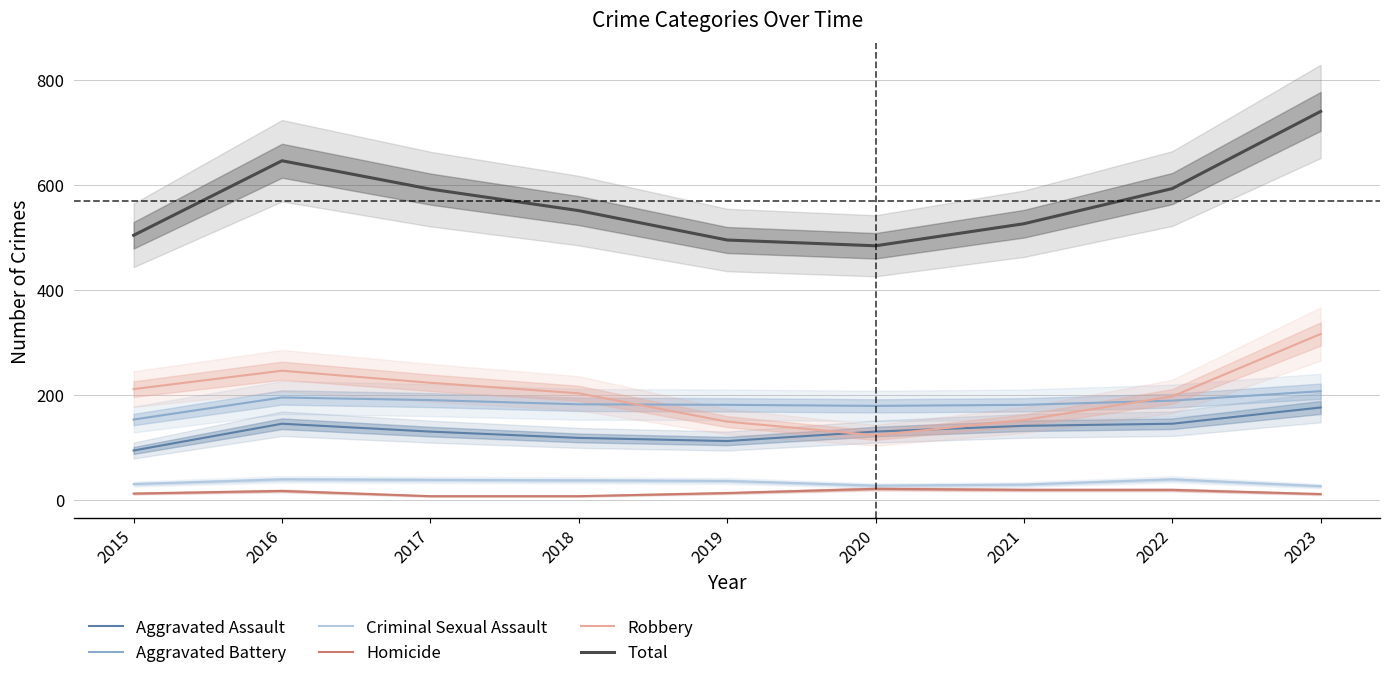

Where is the first local maximum for Criminal Sexual Assault?

2016